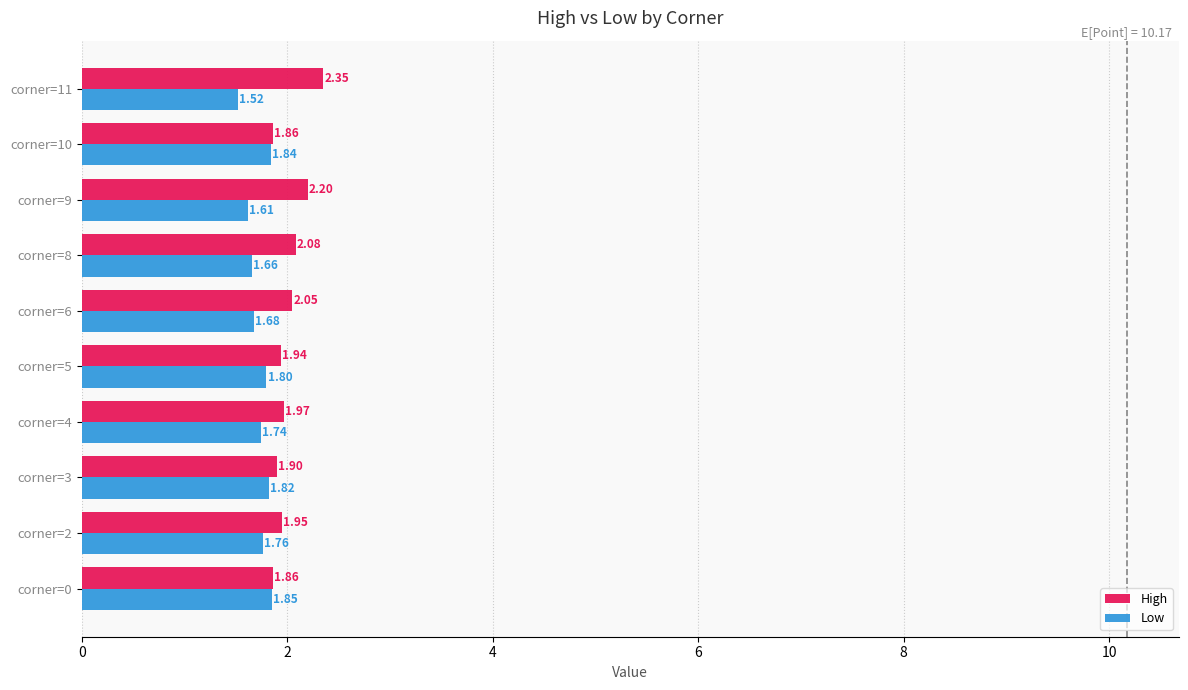

List the series in order of their peak value, lowest first.

Low, High